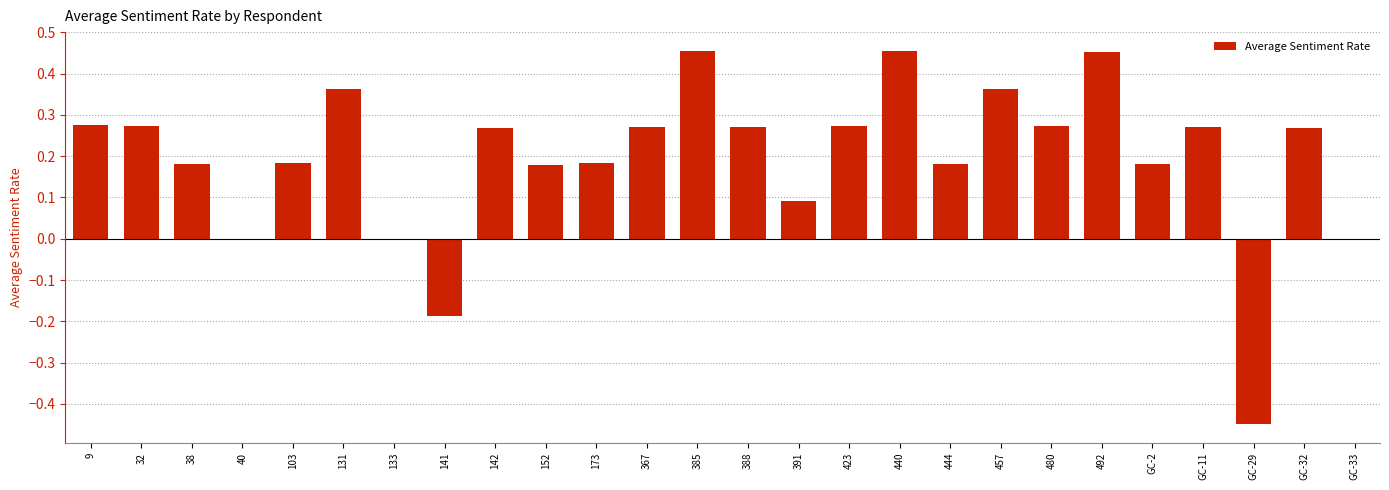

Which has a higher value, 444 or 32?

32